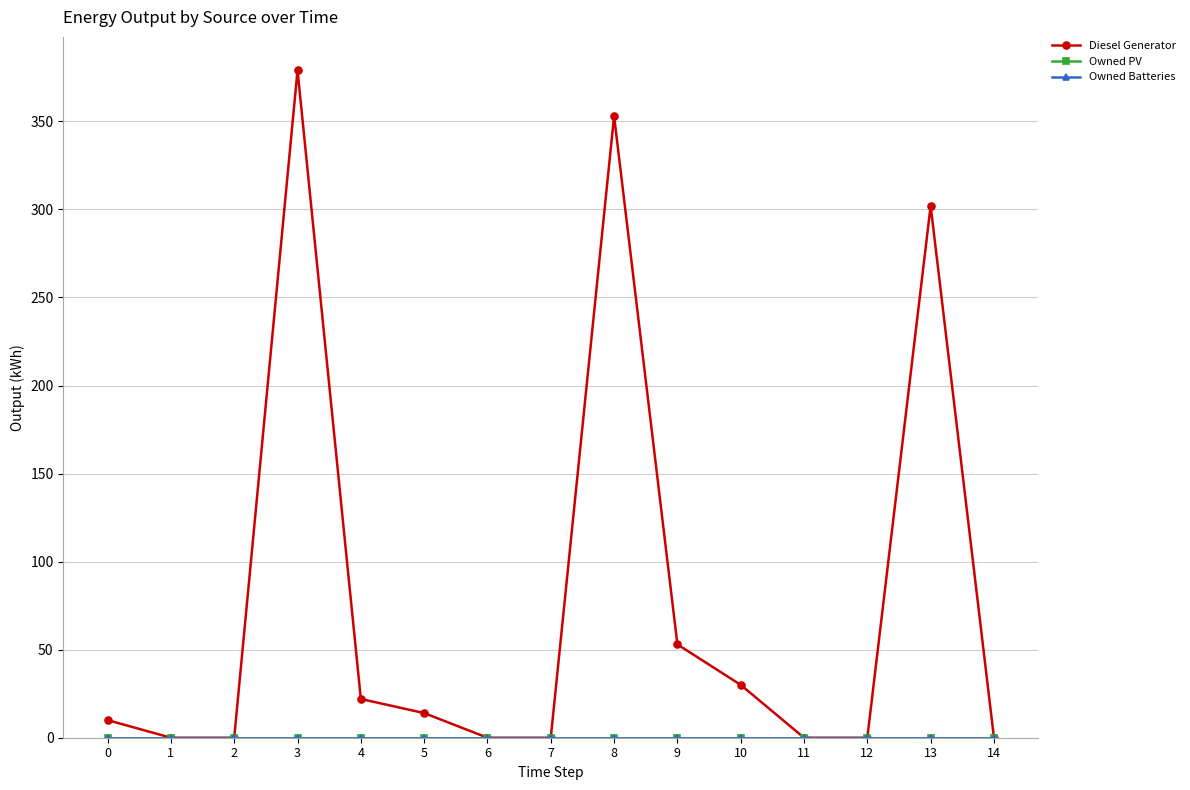

Is this an area chart (filled region under the line)?

No